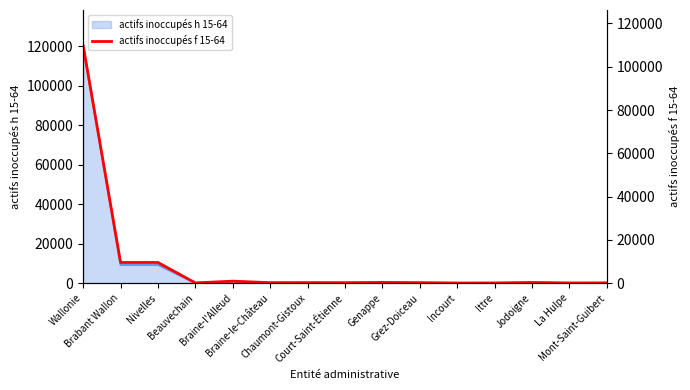

Reading left to right, transcribe all the data shown in this chart.

109746.0	9597.0	9597.0	157.2	969.0	263.0	287.2	241.9	377.3	270.7	121.8	132.1	343.6	139.7	174.1